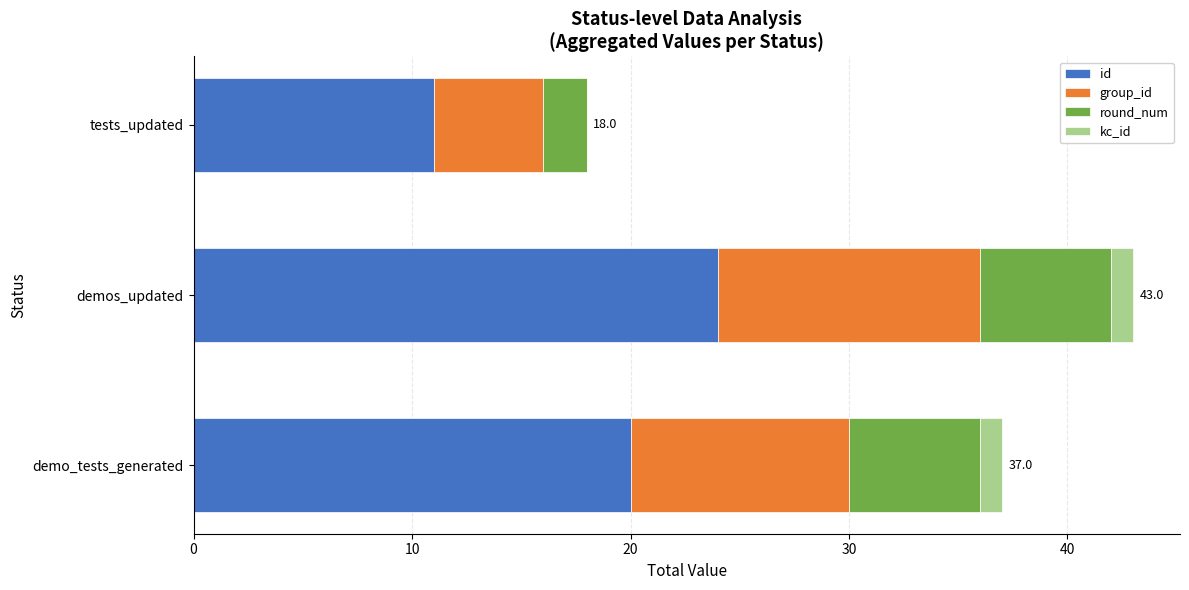

Is it true that id equals 20 at demo_tests_generated?

True